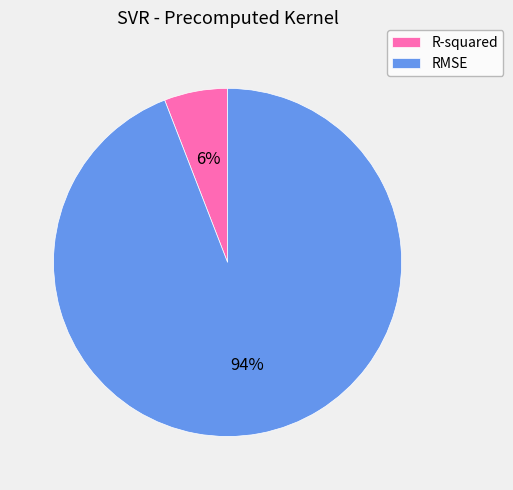

How many slices are in this pie chart?

2